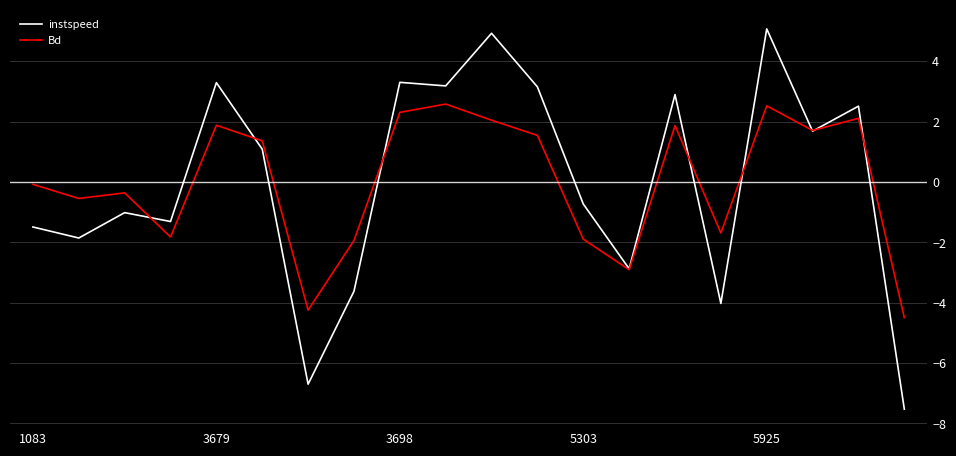

In Bd, how many points are lower than both neighbors (excluding endpoints)?

6